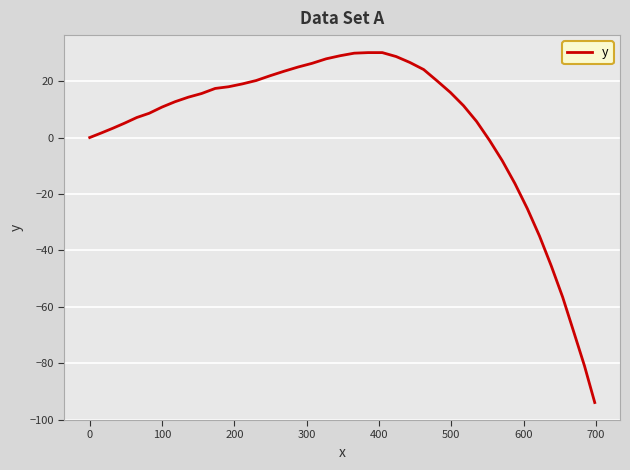

What is the difference between the maximum and minimum values?

124.0